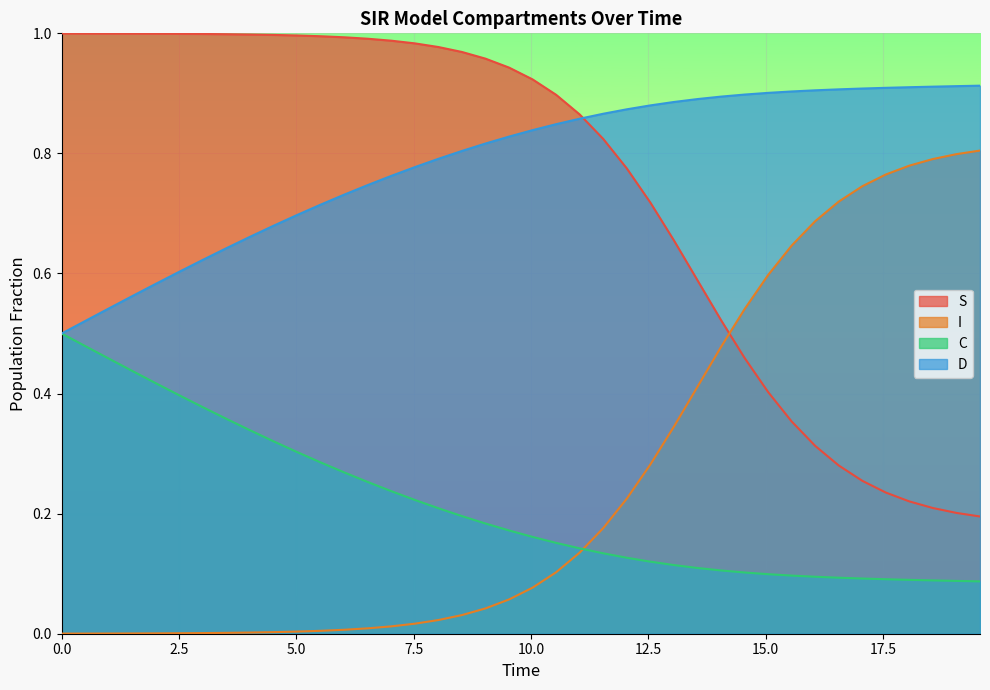

Which series has the largest total across all categories?

D